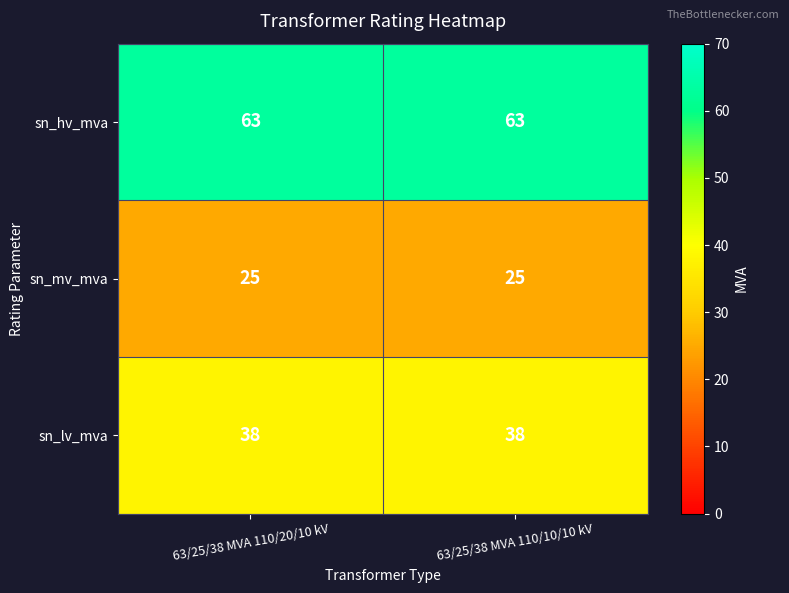

What value does the sn_hv_mva series have at 63/25/38 MVA 110/20/10 kV?

63